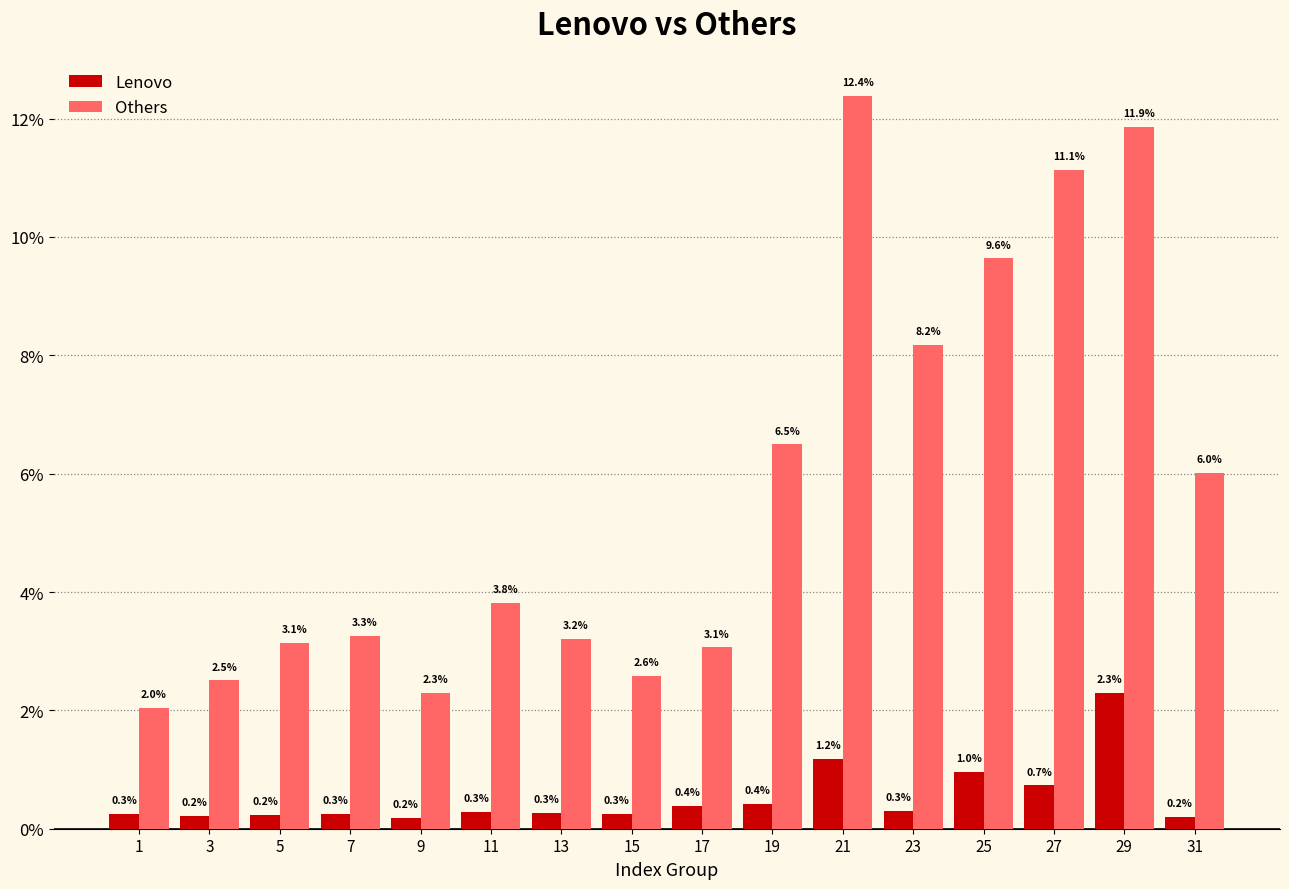

List the series in order of their peak value, highest first.

Others, Lenovo